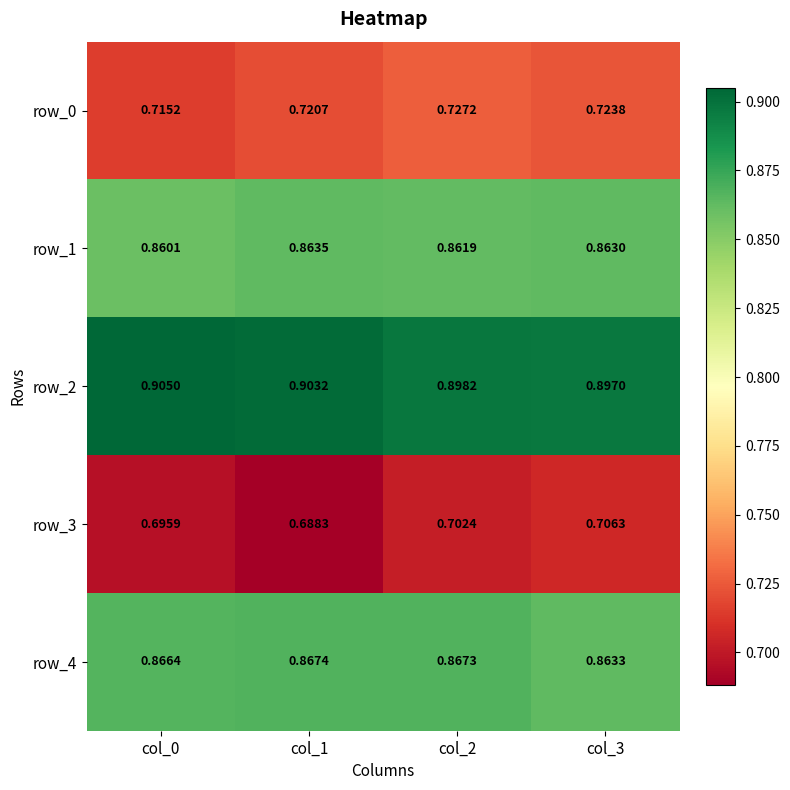

Rank the series at col_1 from highest to lowest value.

row_2, row_4, row_1, row_0, row_3